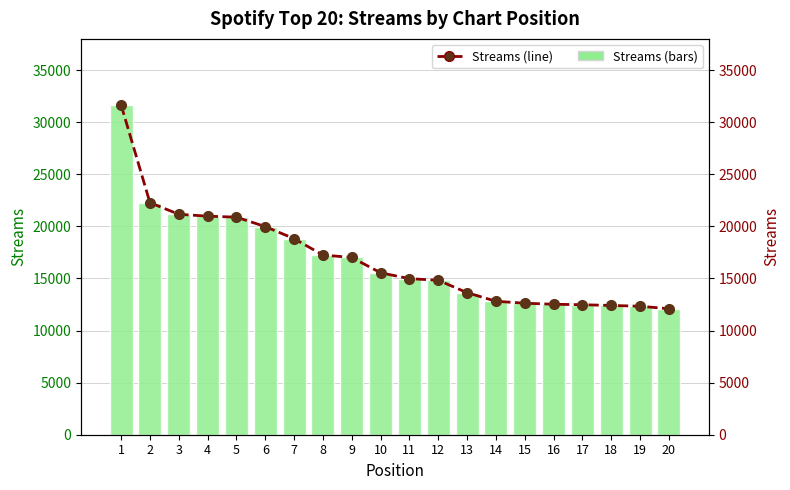

List the series in order of their peak value, highest first.

Streams, Streams (line)